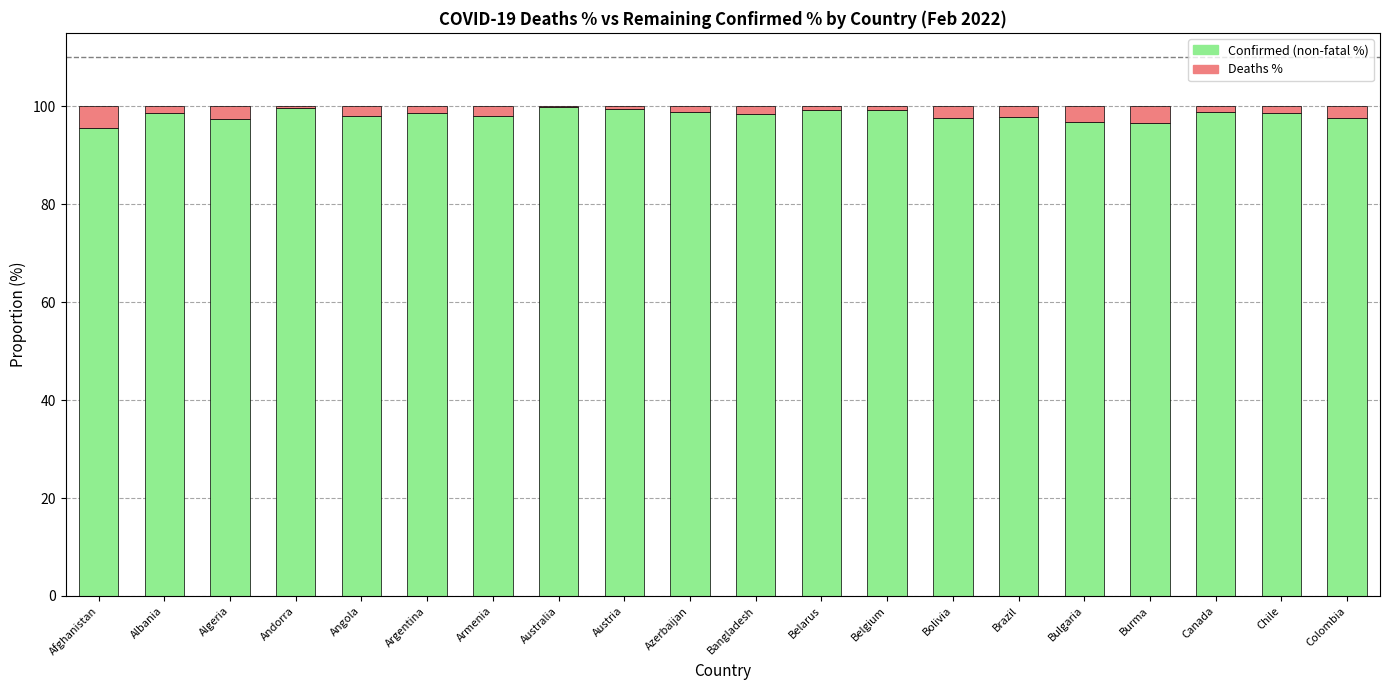

What is the highest value of the Confirmed (non-fatal %) series?

99.8